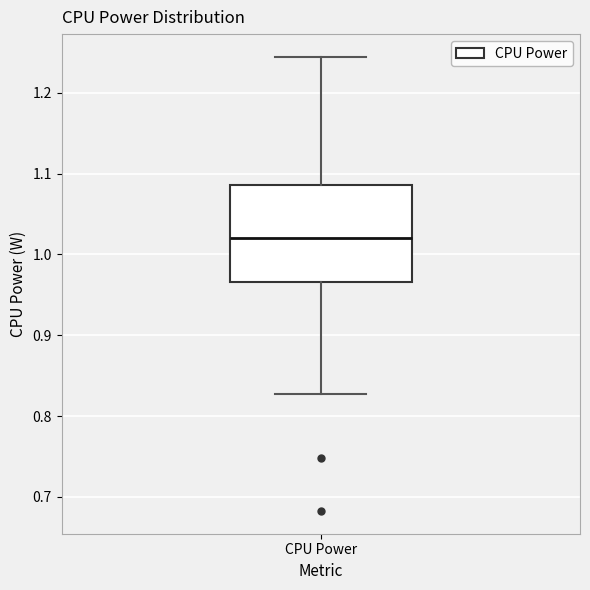

Transcribe this box plot: give where the median line is, the range the box spans, and where the two whiskers end, as read against the y-axis. The values are not printed on the chart, so give them approximately, as read against the axis.

median 1.02, box 0.97 to 1.09, whiskers 0.83 to 1.24